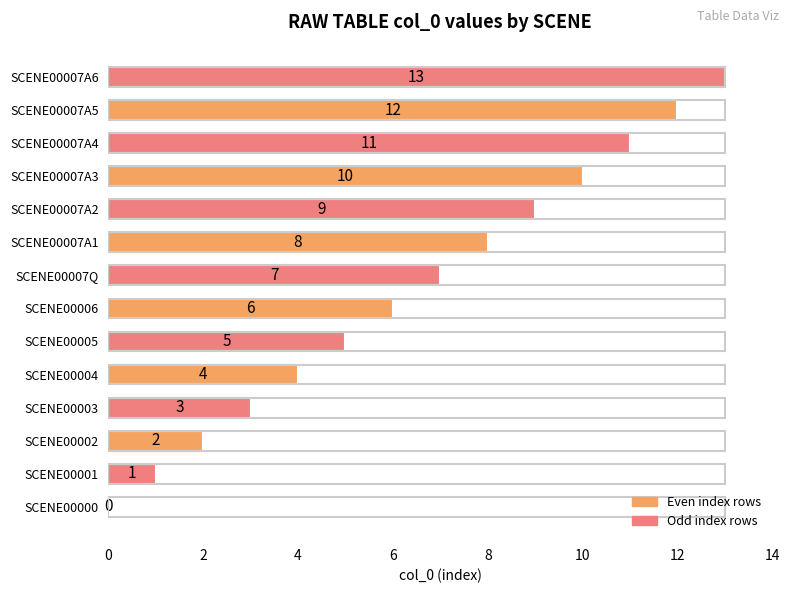

What is the sum of the values at SCENE00007Q and SCENE00000?

7